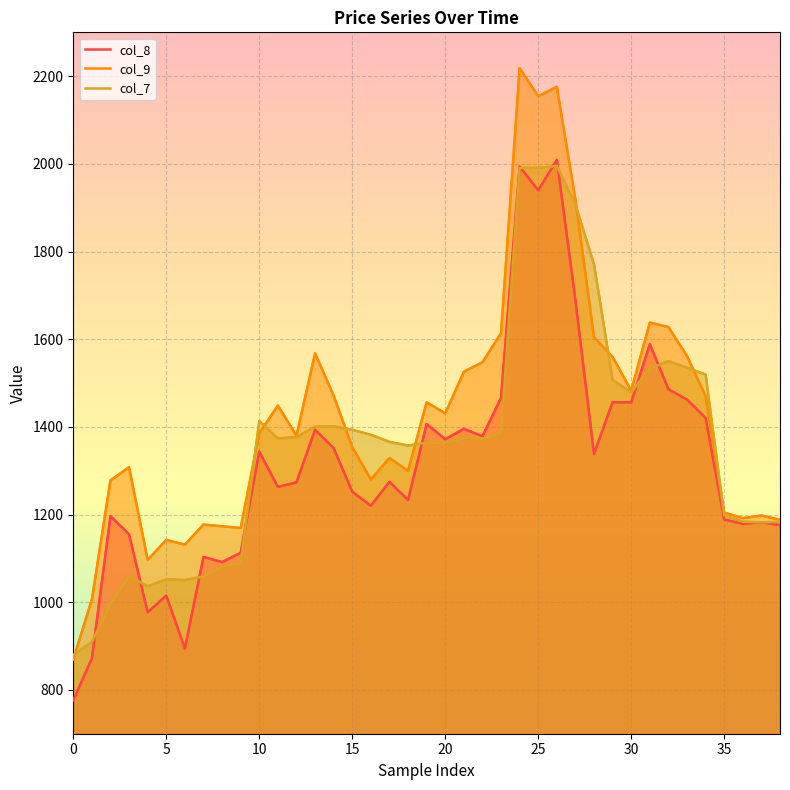

How many data points does each series have?

39